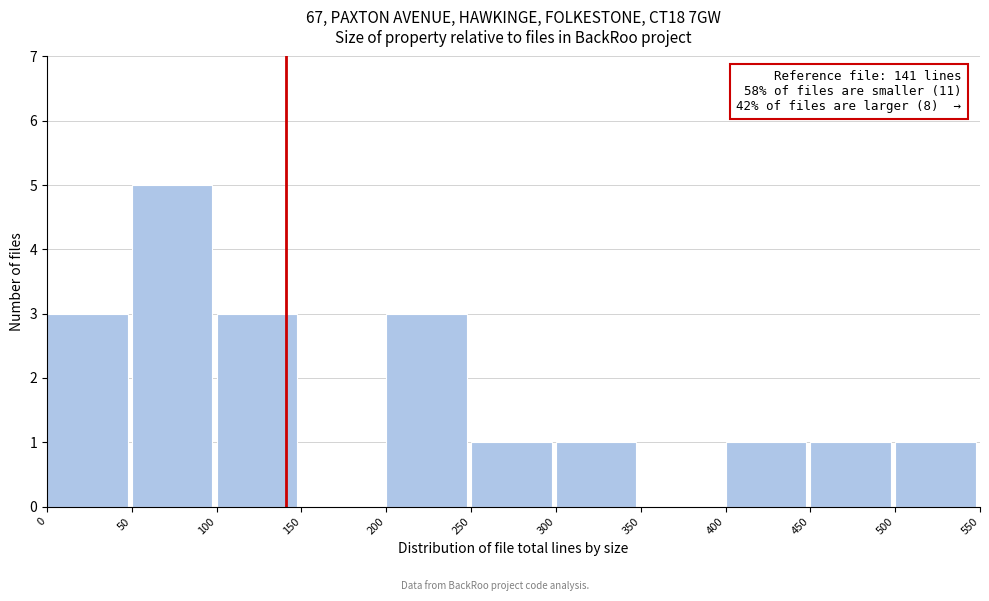

Over which range of the x-axis is the bar tallest?

50 to 100